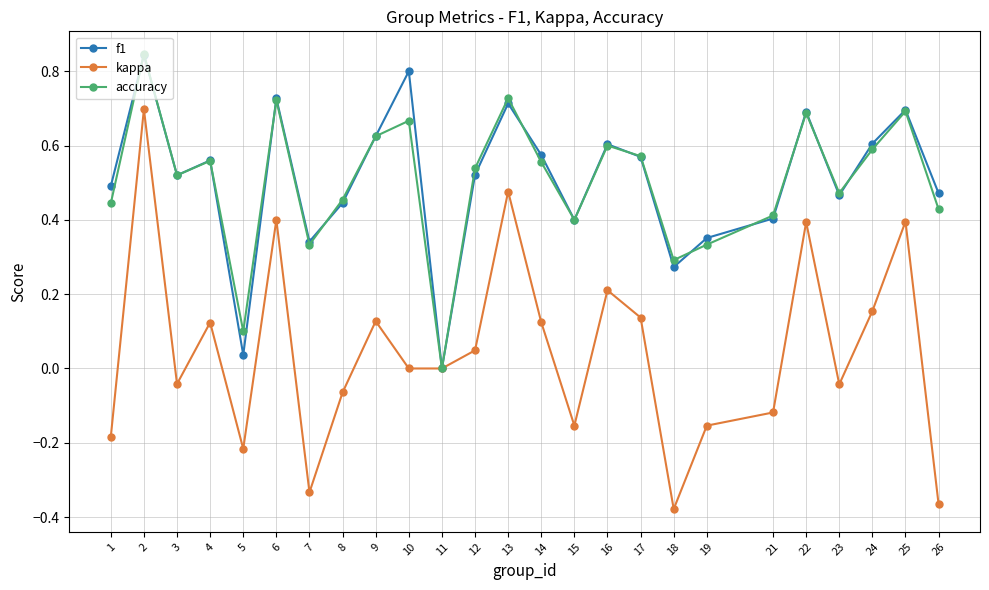

How many interior local peaks does the f1 series have?

8